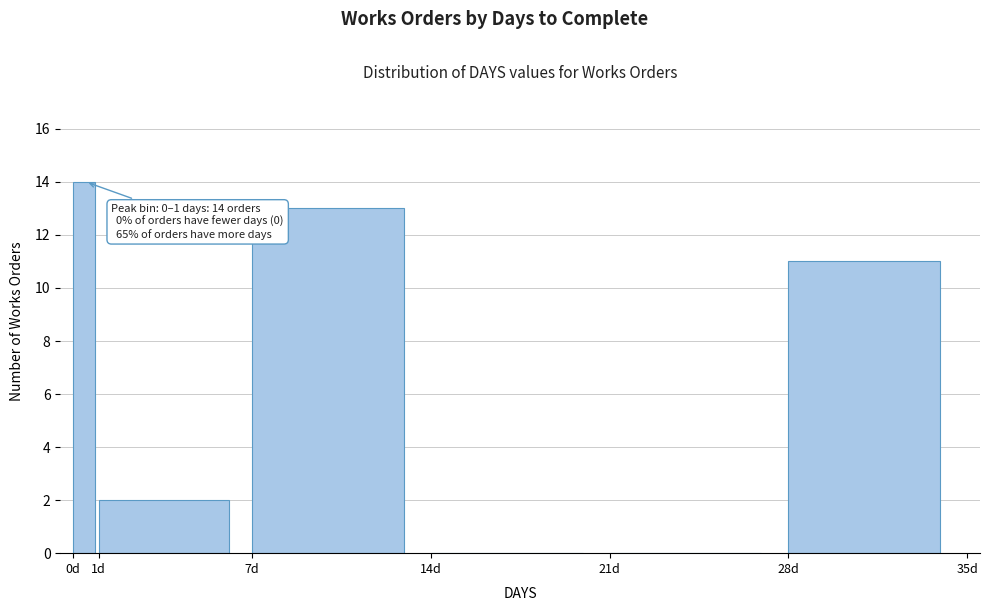

Over which range of the x-axis is the bar tallest?

0 to 1